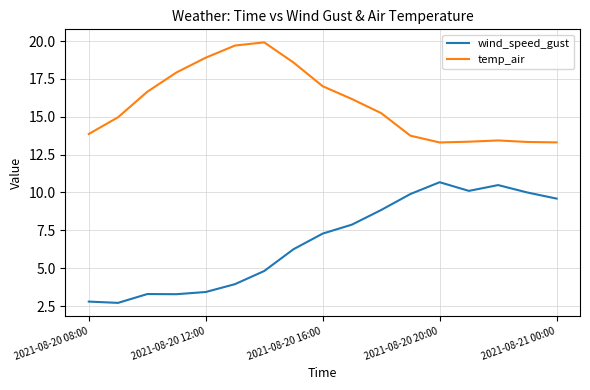

Count the number of categories in the chart.

17